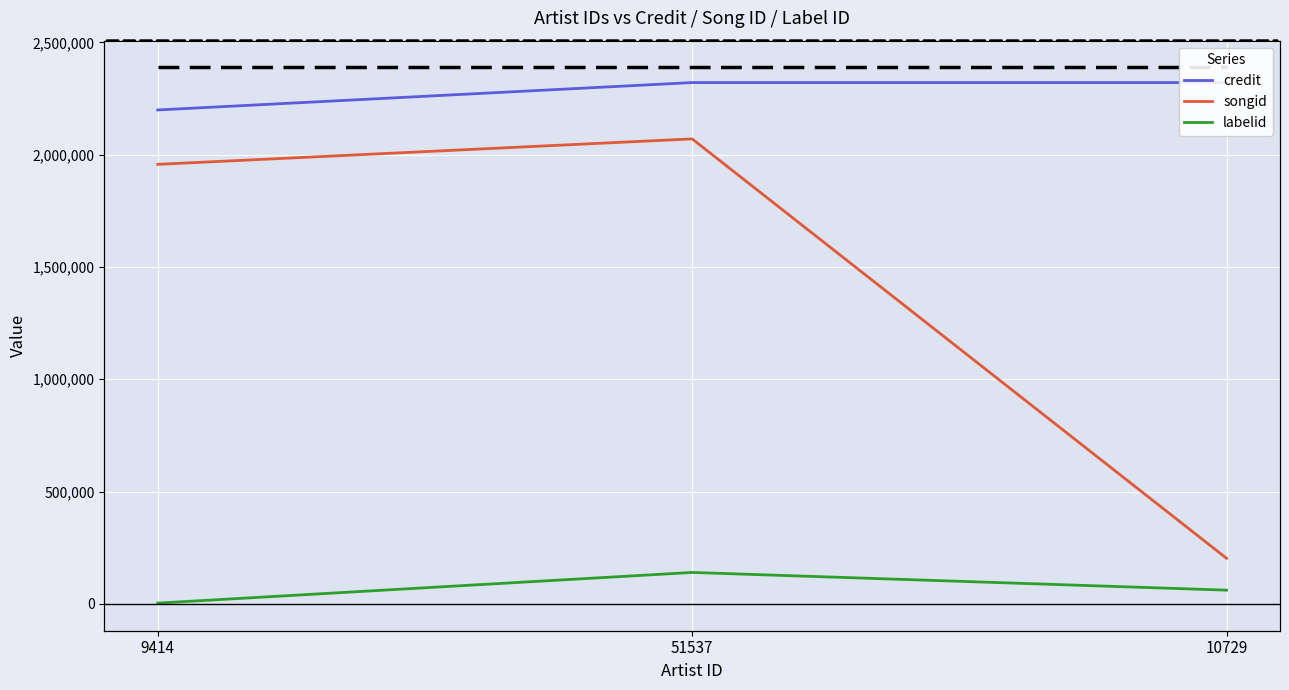

Is it true that songid equals 1956995 at 9414?

True